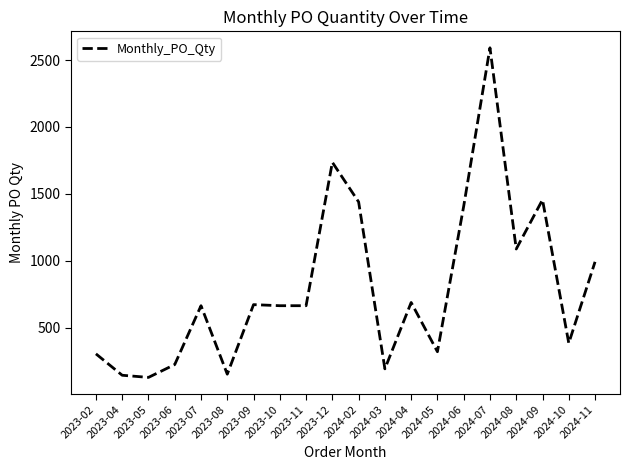

True or false: the data shows 2533 at 2024-06.

False